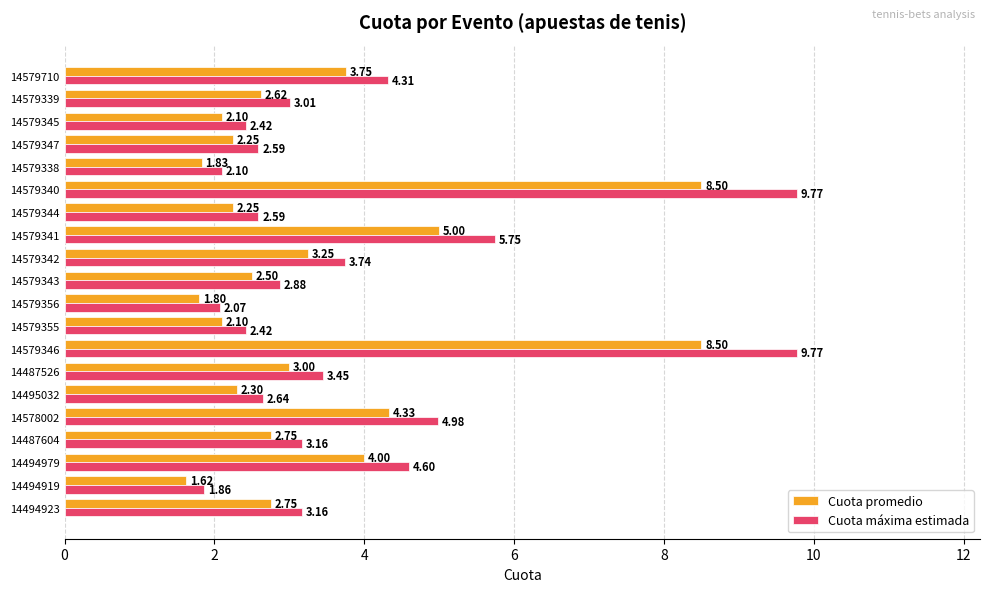

What is the difference between the second highest and second lowest values in the Cuota máxima estimada series?

7.7